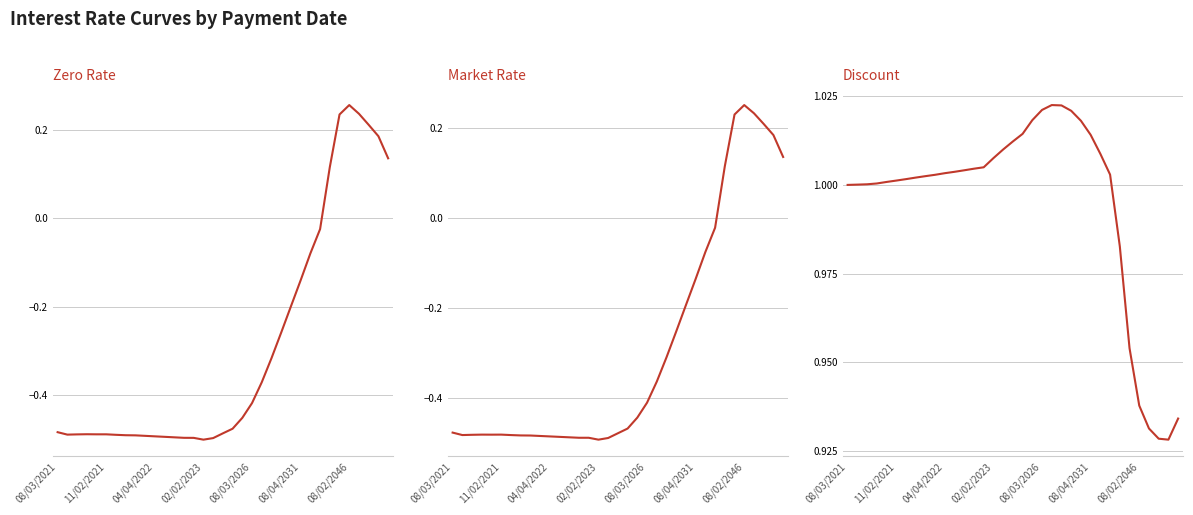

True or false: Zero Rate and Discount cross at least once.

False